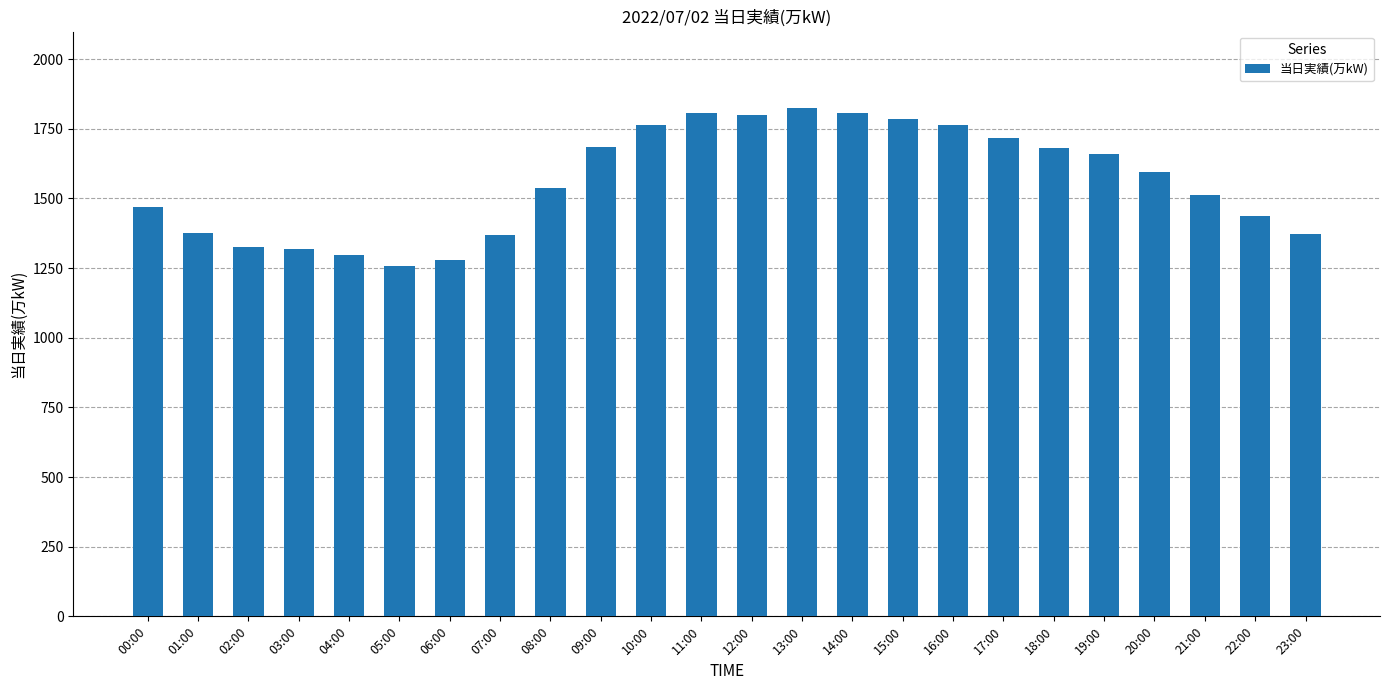

What is the change in value from 13:00 to 14:00?

-18